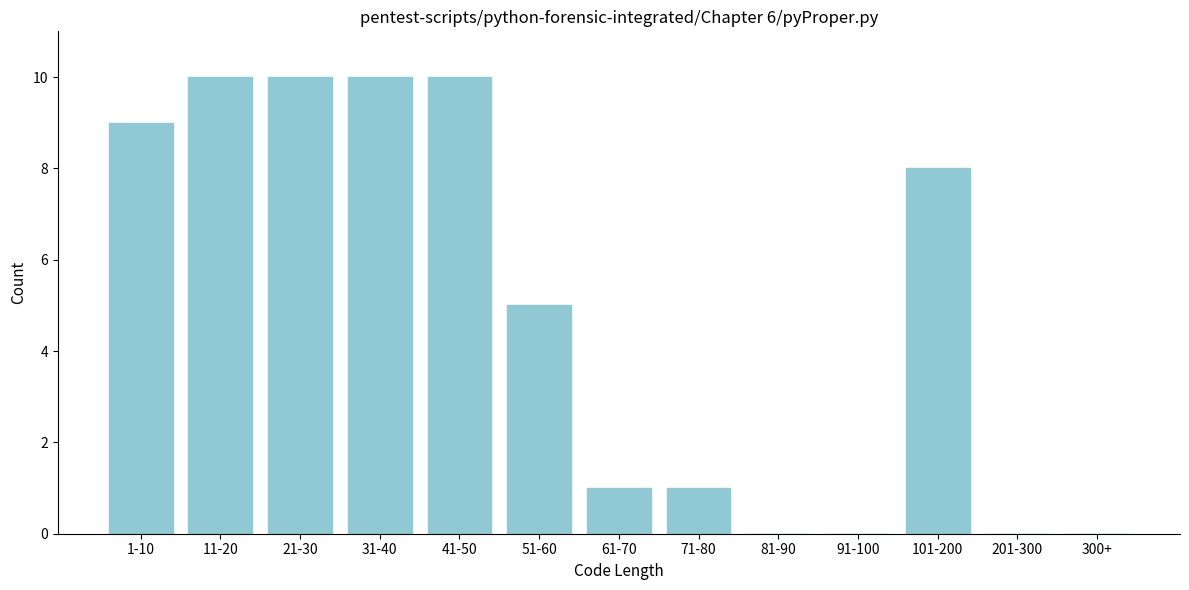

Reading left to right, transcribe all the data shown in this chart.

1-10=9	11-20=10	21-30=10	31-40=10	41-50=10	51-60=5	61-70=1	71-80=1	81-90=0	91-100=0	101-200=8	201-300=0	300+=0